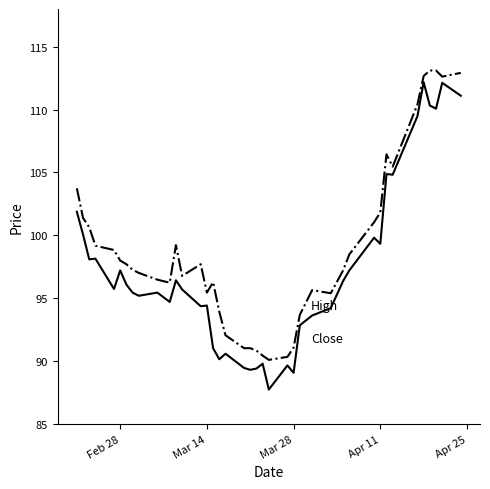

What is the greatest value displayed?

113.1